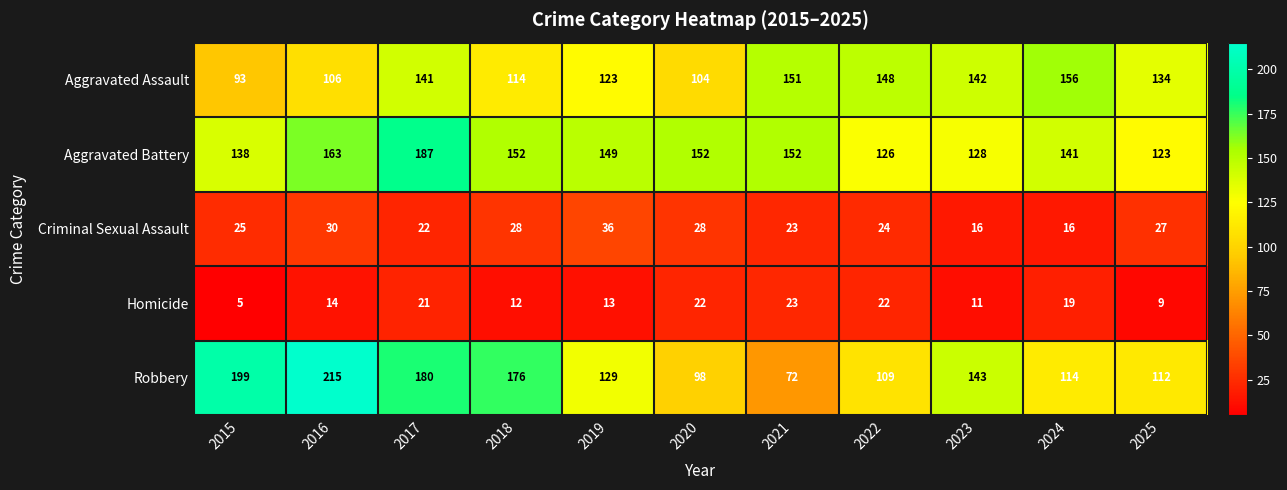

Read the Criminal Sexual Assault value at 2015.

25